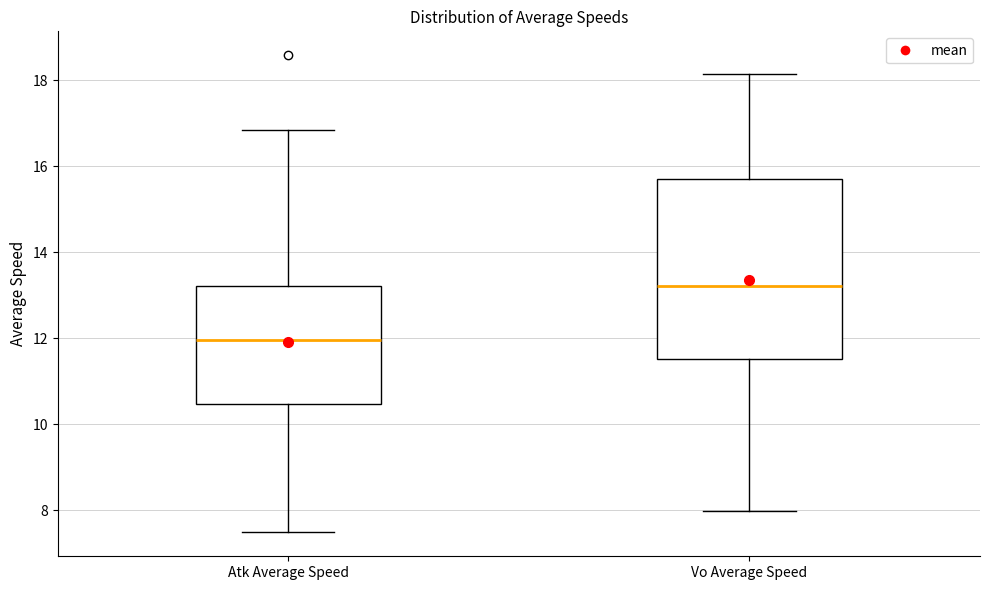

Which box's median line is the highest?

Vo Average Speed